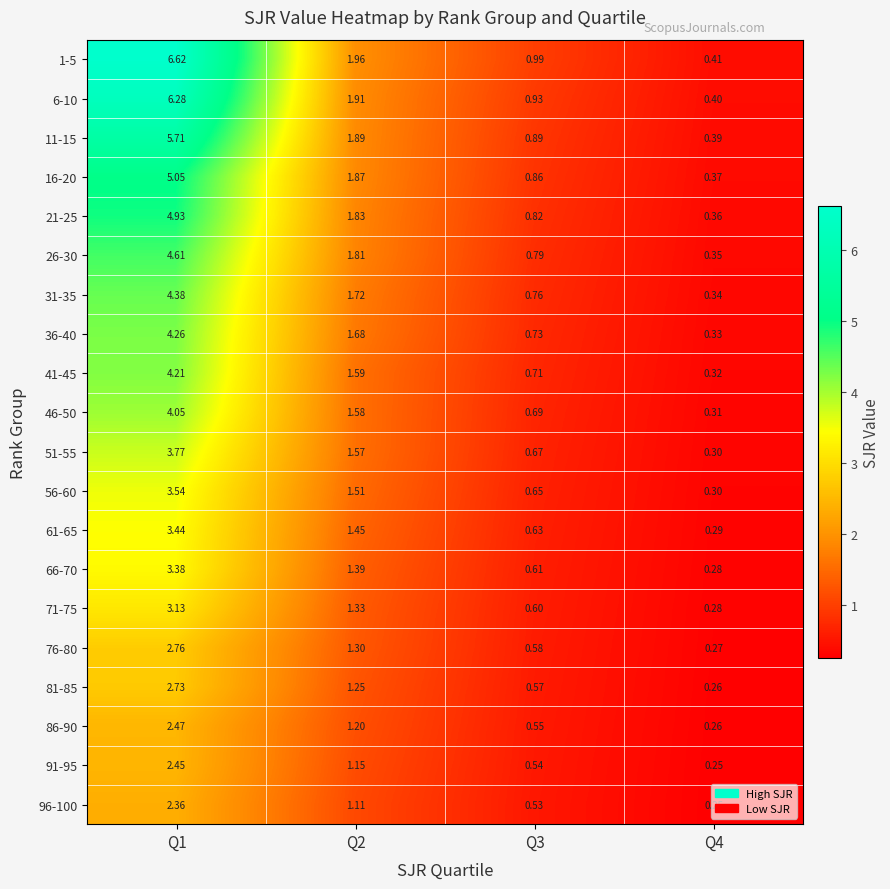

Is the value of 91-95 at Q1 greater than the value of 51-55 at Q1?

No